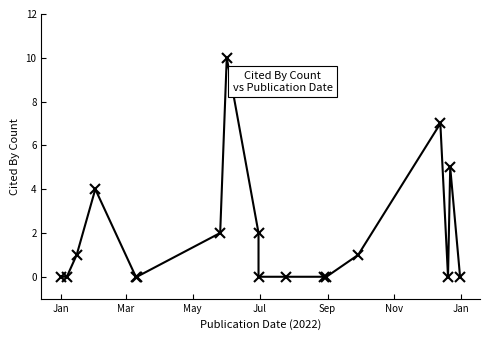

What is the difference between the maximum and minimum values?

10